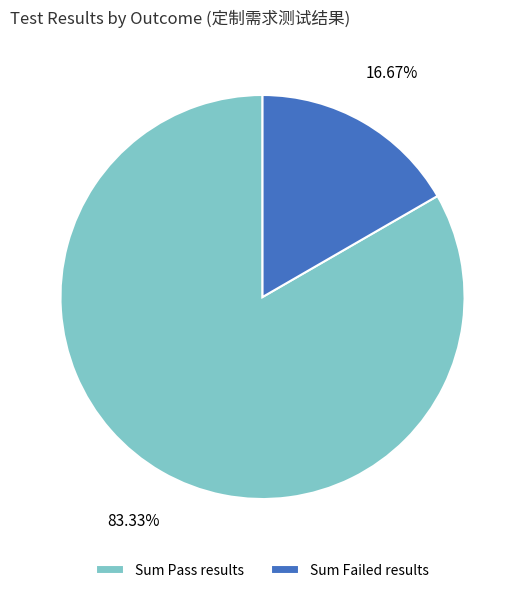

Between Sum Failed results and Sum Pass results, which is larger?

Sum Pass results